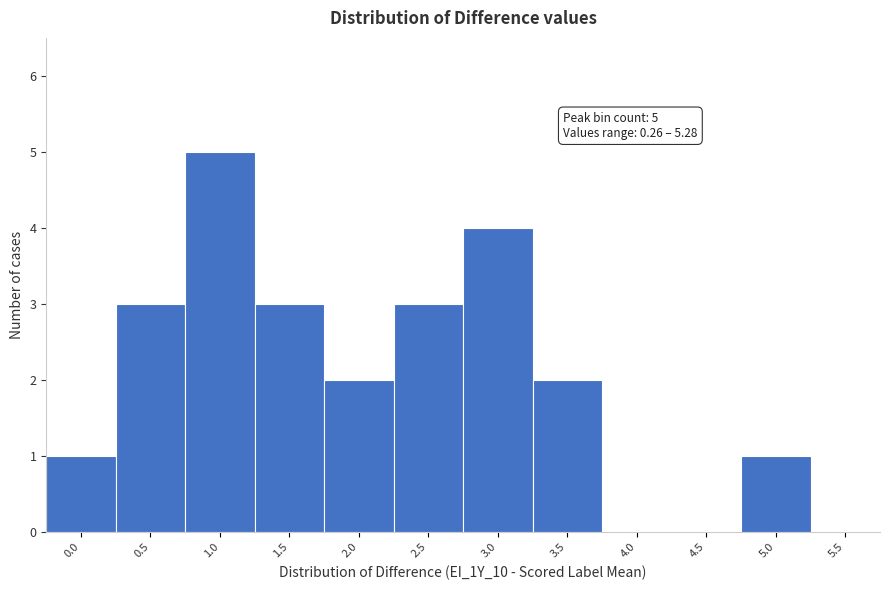

Reading right to left, extract all data points from this chart.

5.5=0	5.0=1	4.5=0	4.0=0	3.5=2	3.0=4	2.5=3	2.0=2	1.5=3	1.0=5	0.5=3	0.0=1